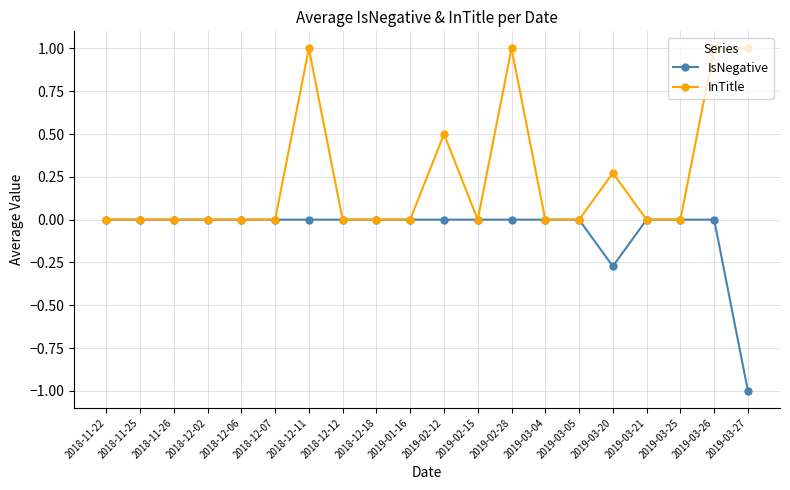

Is the value of IsNegative at 2019-03-27 greater than the value of InTitle at 2019-03-26?

No